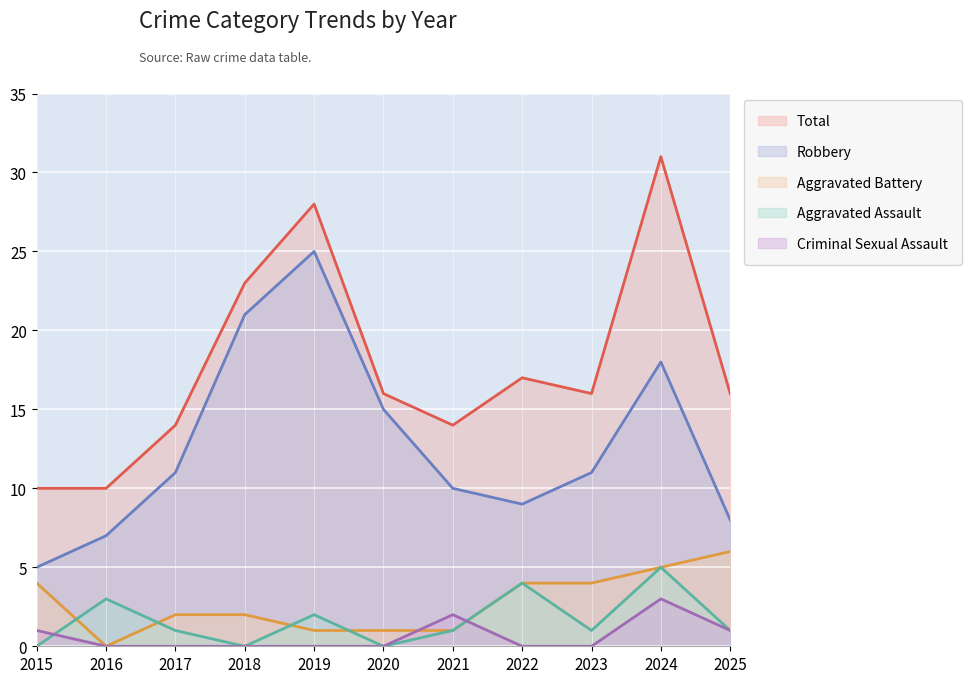

How many values in the Aggravated Battery series exceed 2?

5